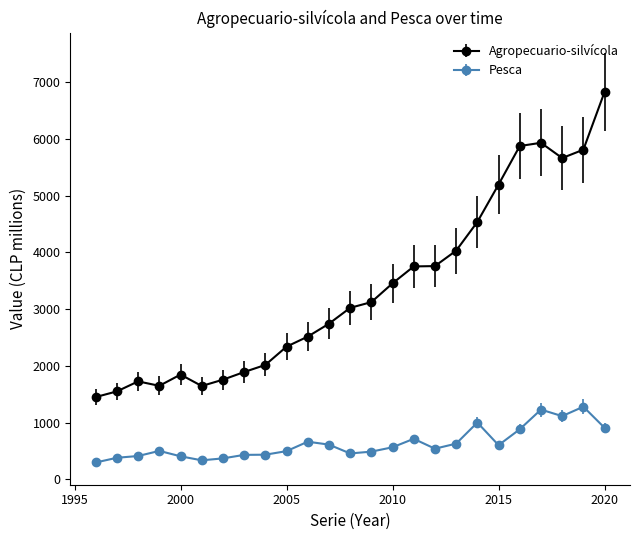

What are all the series names shown in the legend?

Agropecuario-silvícola, Pesca